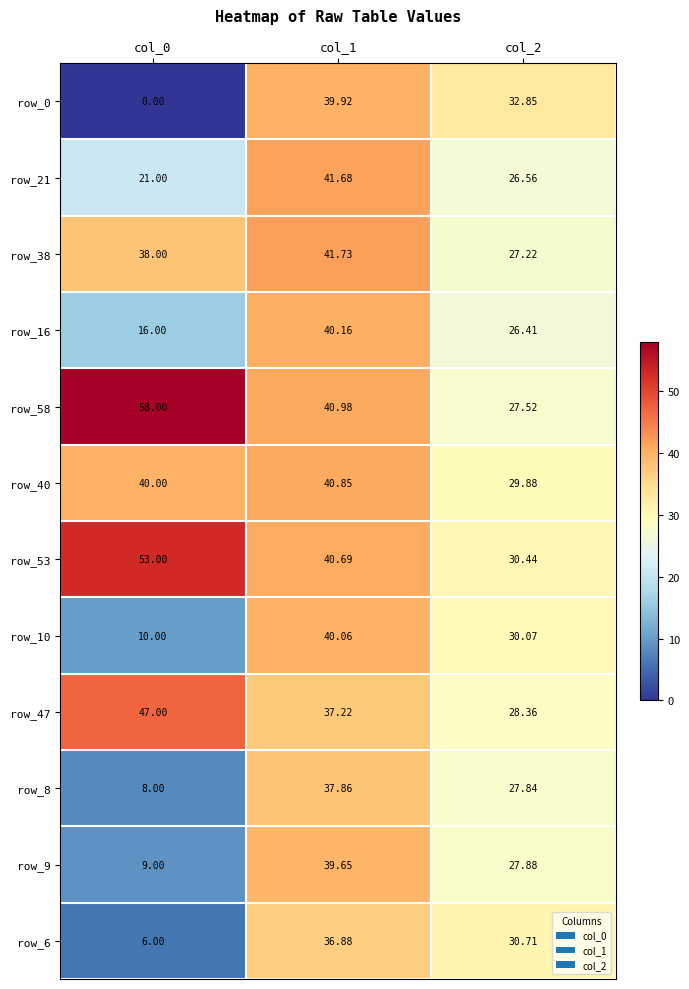

Is the value of row_8 at col_0 greater than the value of row_0 at col_1?

No